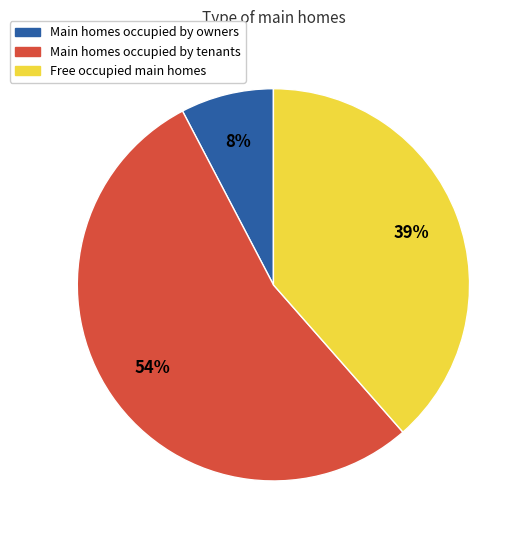

What is the ratio of the value at Main homes occupied by tenants to the value at Free occupied main homes?

1.4